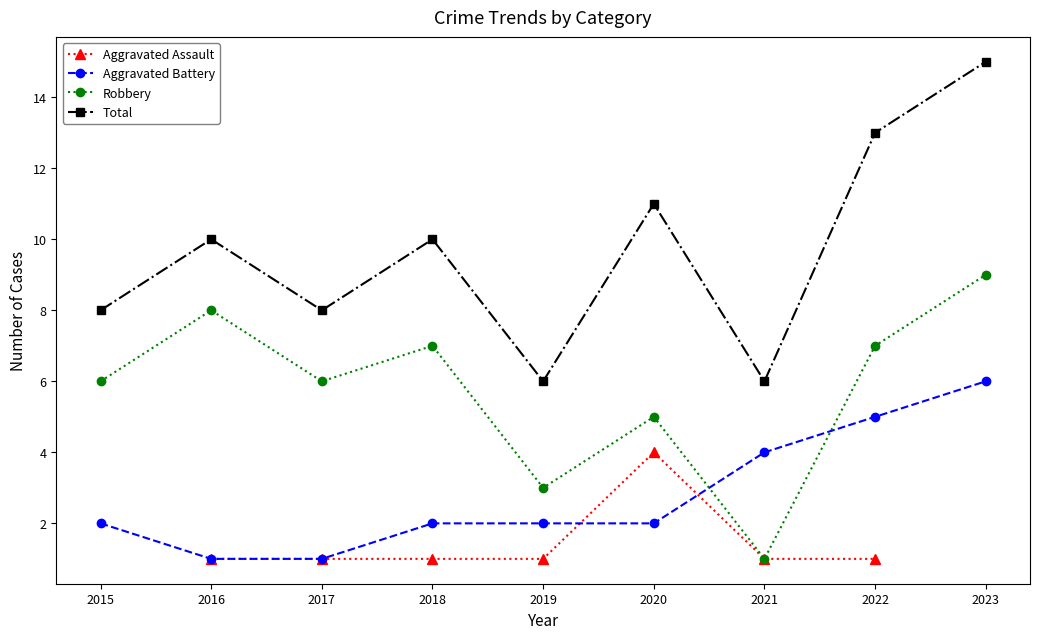

What is the sum of all Robbery values?

52